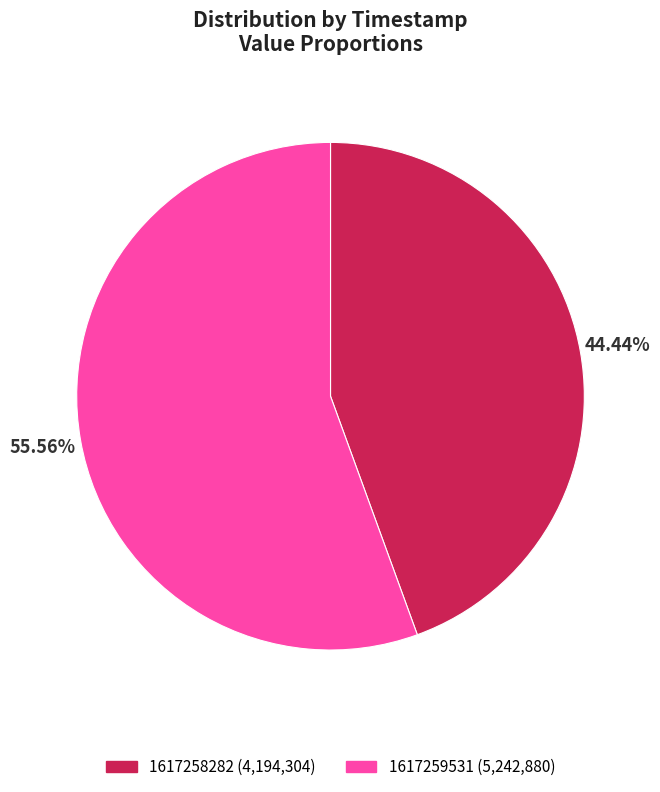

Which has a higher value, 1617259531 or 1617258282?

1617259531